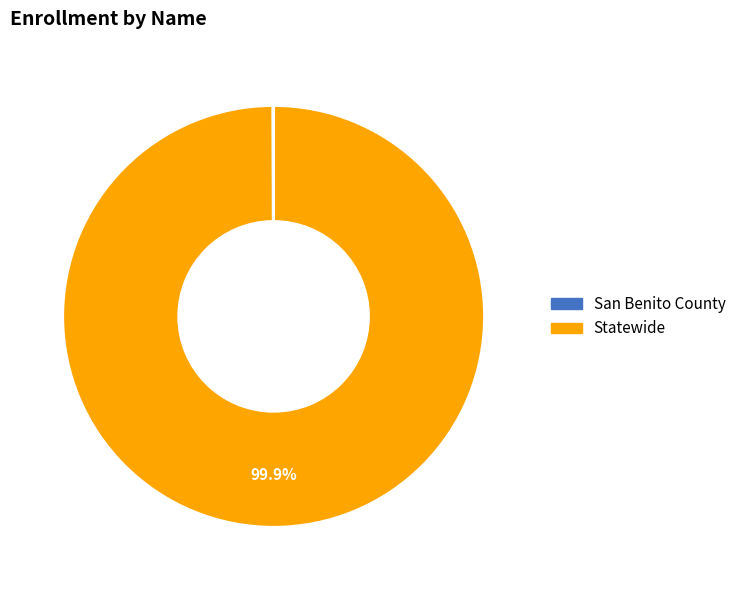

Which slice represents more than half of the pie?

Statewide